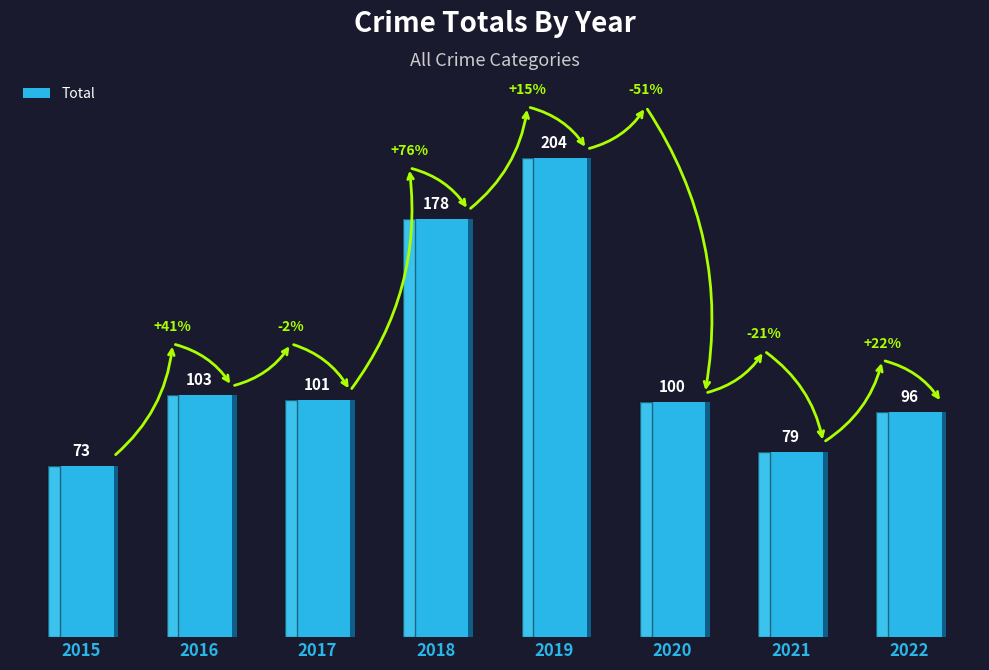

What is the maximum value shown in the chart?

204